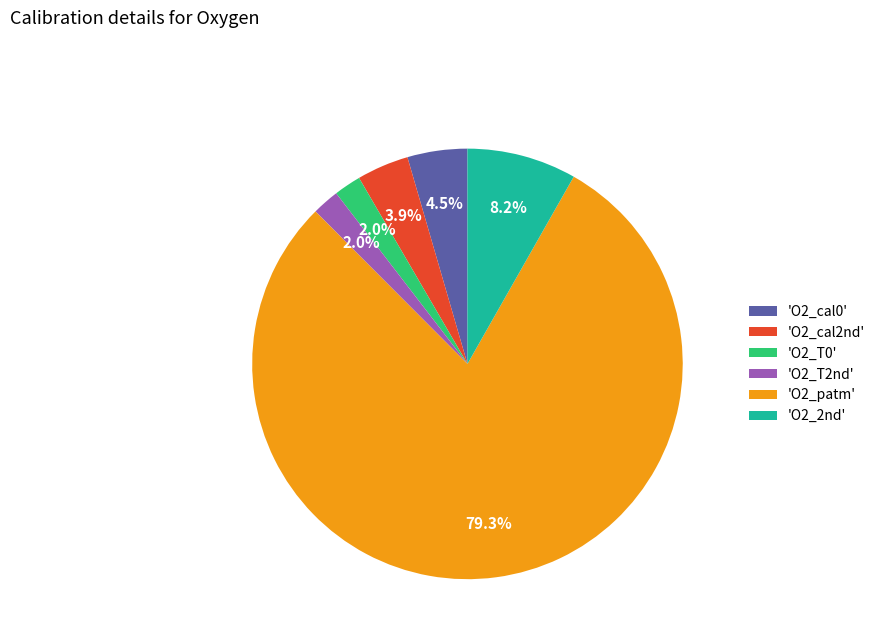

Does any single category account for the majority?

Yes